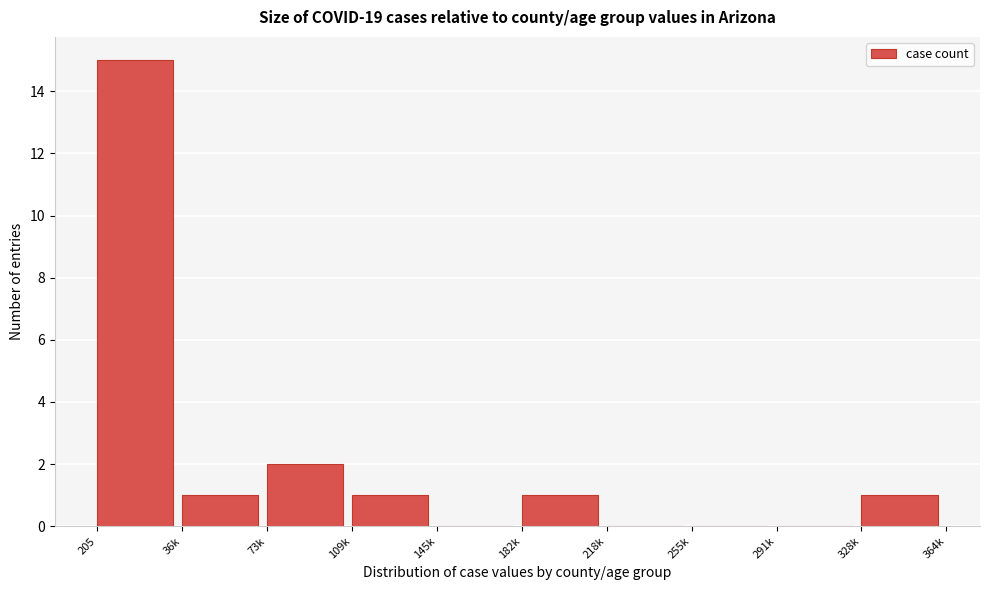

Reading right to left, what are all the values shown in this chart?

328k=1	291k=0	255k=0	218k=0	182k=1	145k=0	109k=1	73k=2	36k=1	205=15